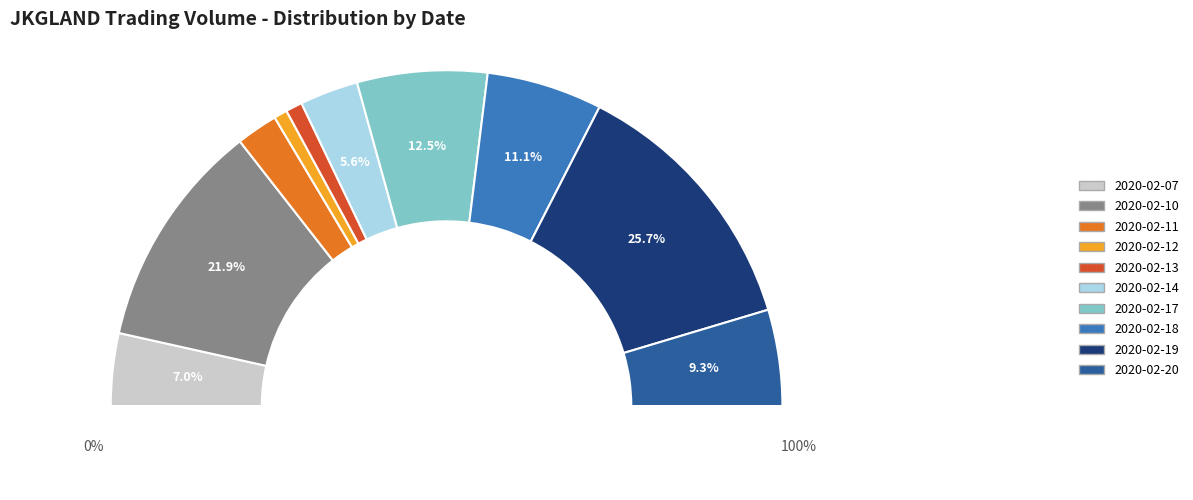

To the nearest percent, what is the average slice percentage?

10%